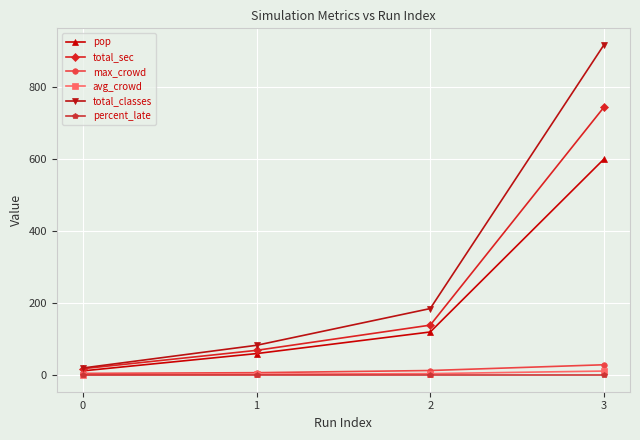

Which series has the largest range (max minus min)?

total_classes